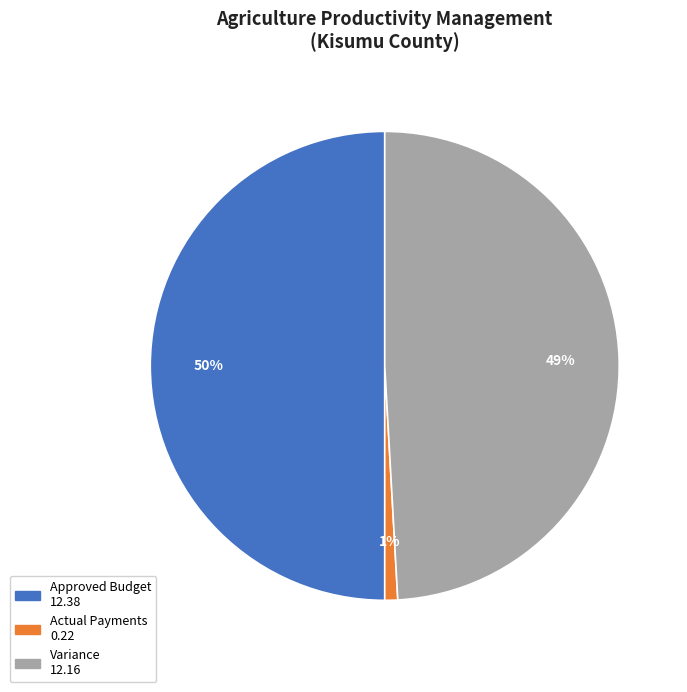

How many segments does this pie chart have?

3